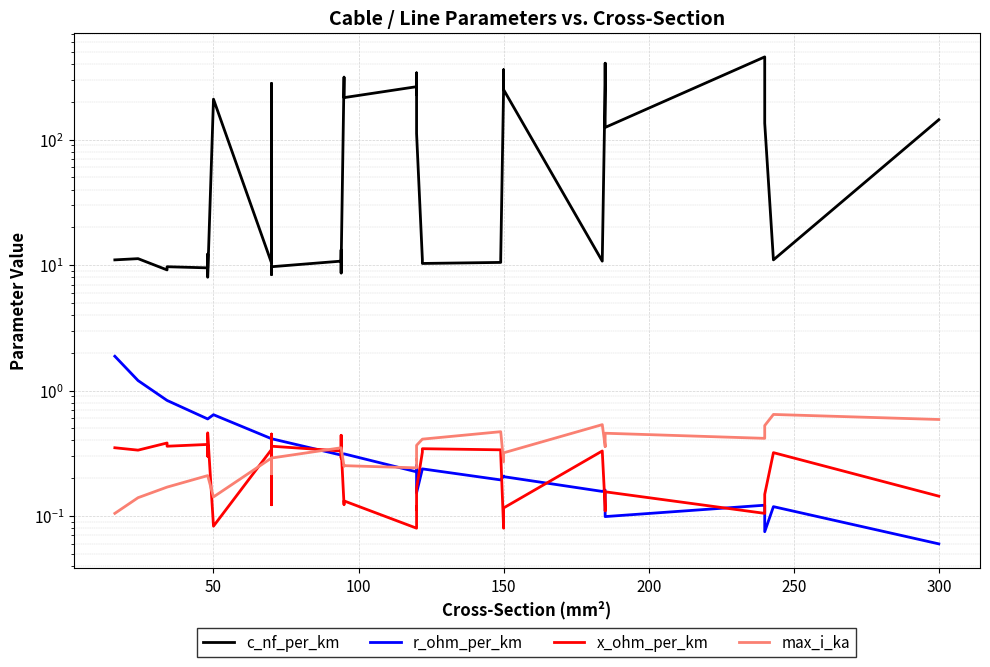

Is it true that x_ohm_per_km equals 0.2 at 200?

False